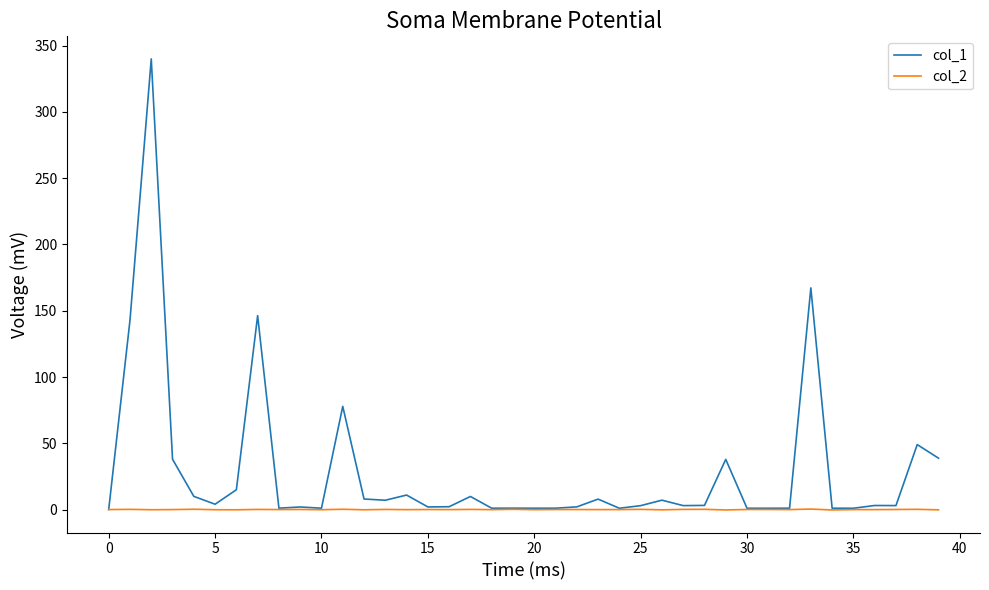

What is the greatest value displayed?

340.0